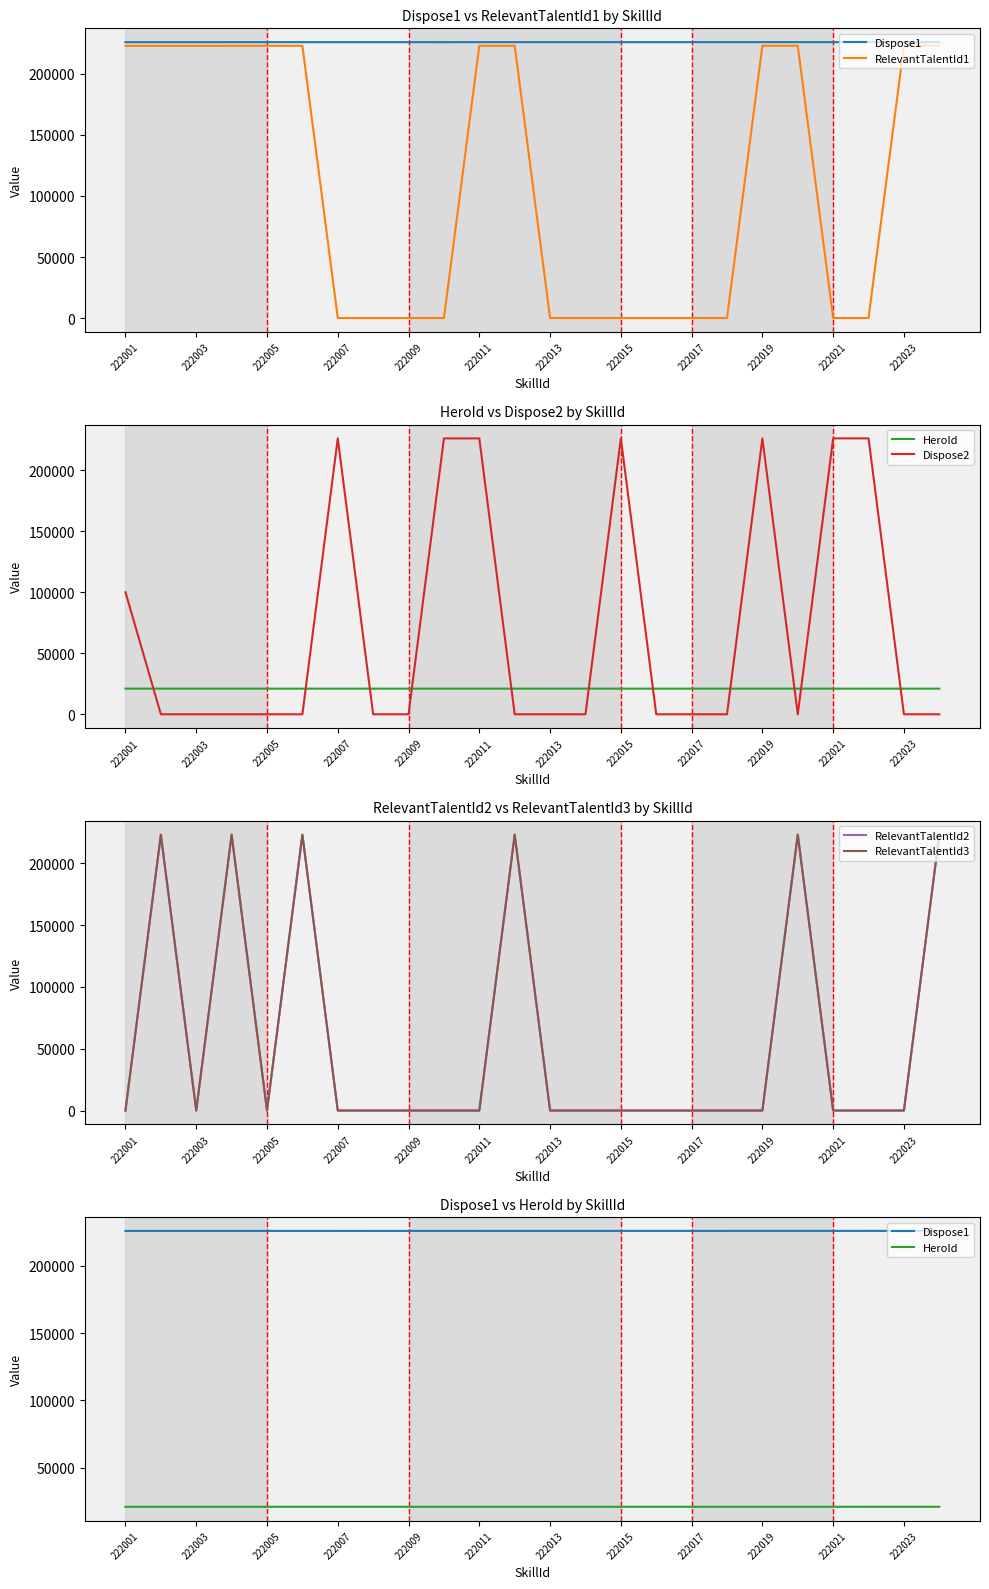

The RelevantTalentId3 series shows 0 at 222011. True or false?

True